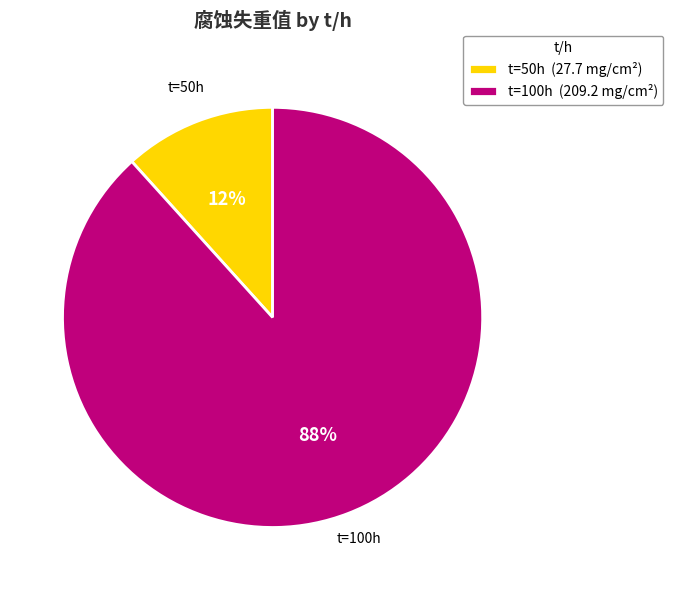

Which slice is the smallest?

t=50h (27.7 mg/cm²)